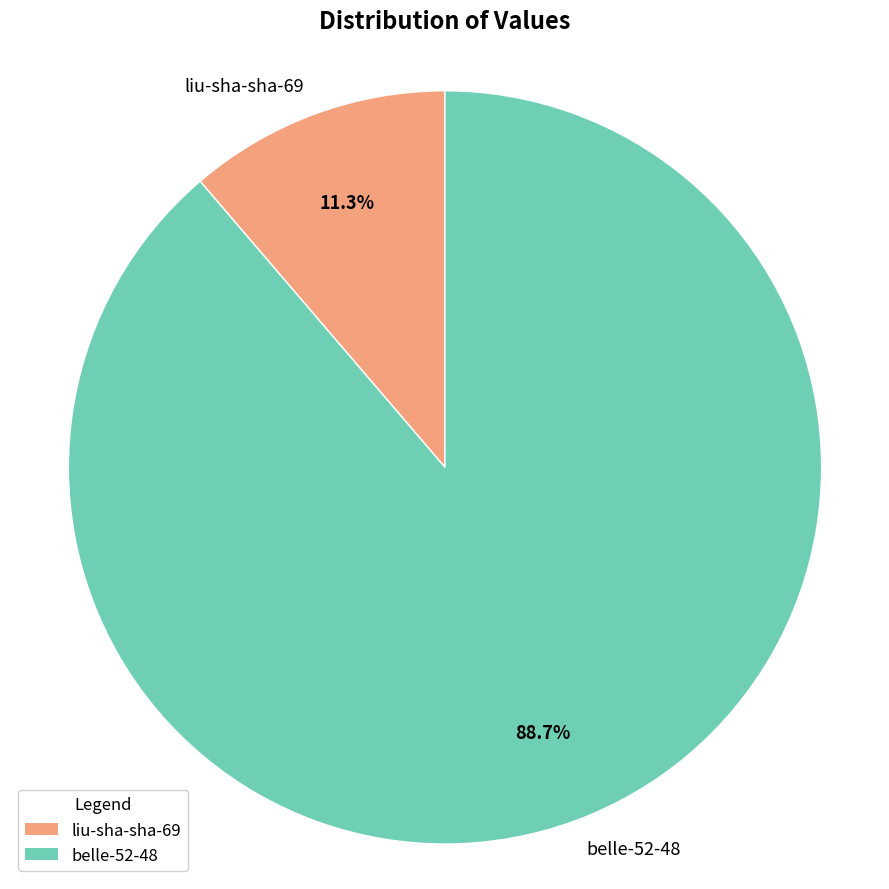

Which has a higher value, liu-sha-sha-69 or belle-52-48?

belle-52-48